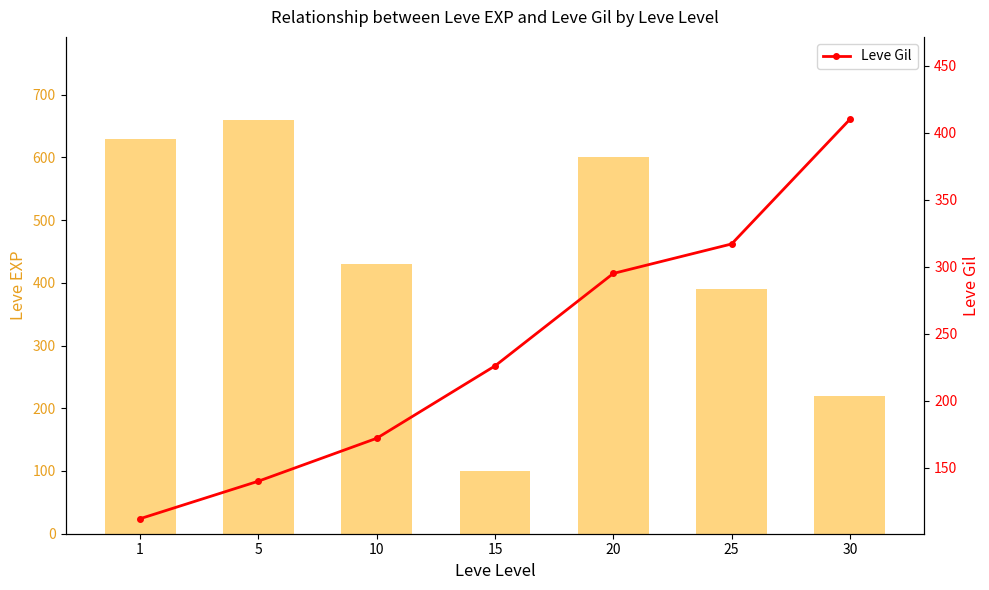

Reading left to right, transcribe all the data shown in this chart.

Leve EXP: 630	660	430	100	600	390	220
Leve Gil: 112	140	172	226	295	317	410